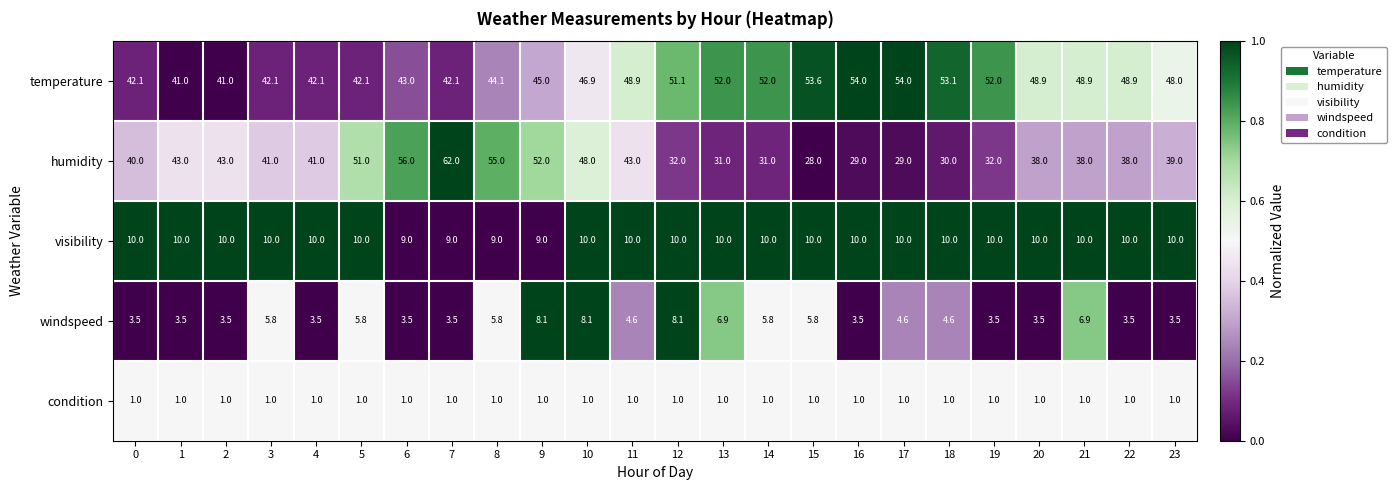

What is the minimum value shown in the chart?

1.0